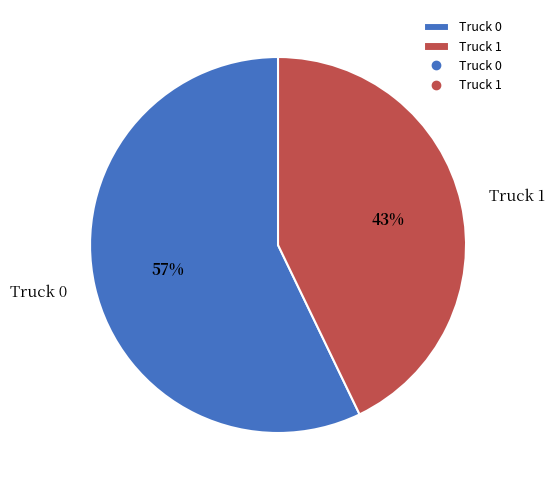

Combined, do Truck 1 and Truck 0 account for over 50%?

Yes